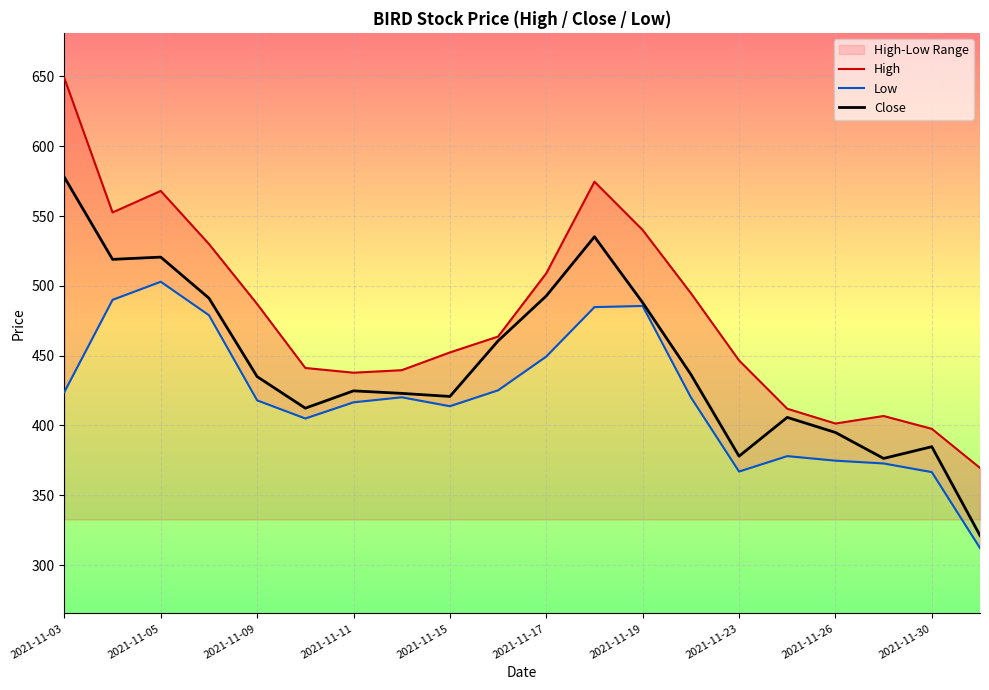

True or false: Close has a value of 424.8 at 2021-11-11.

True